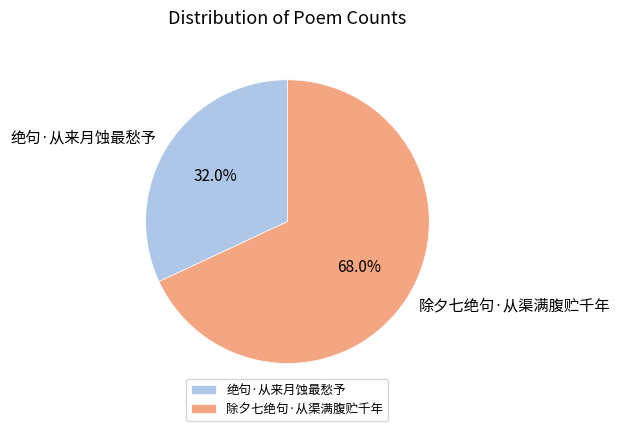

What is the largest slice in the pie chart?

除夕七绝句·从渠满腹贮千年